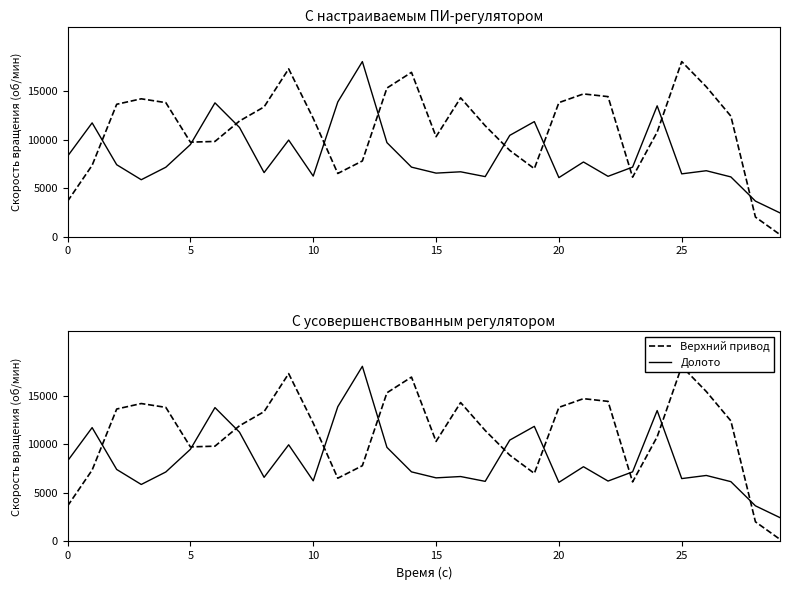

What is the approximate value of Долото at 18?

10434.0